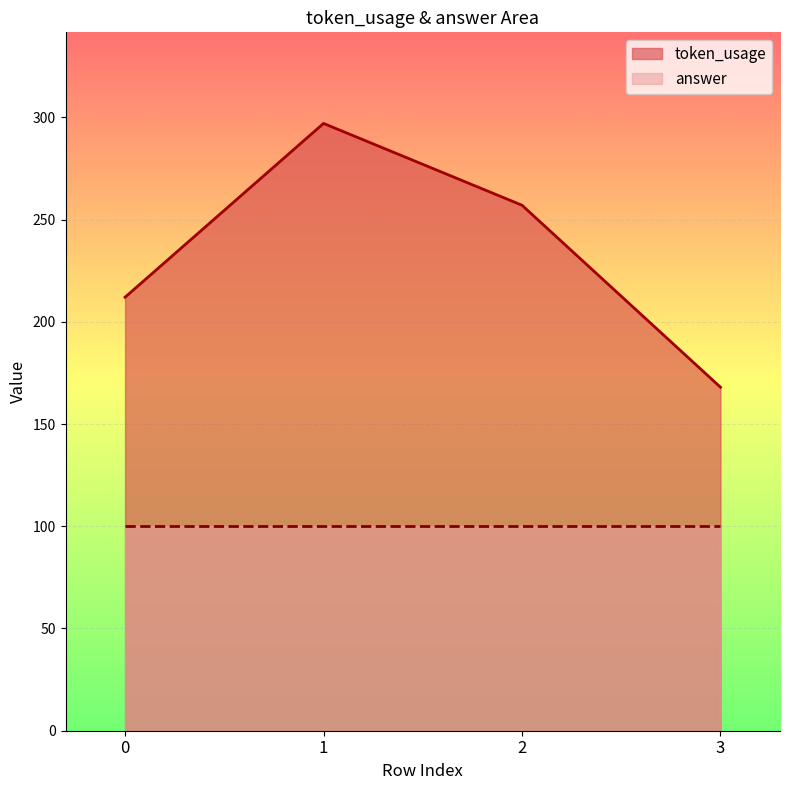

What is the change in value from 0 to 3?

-44